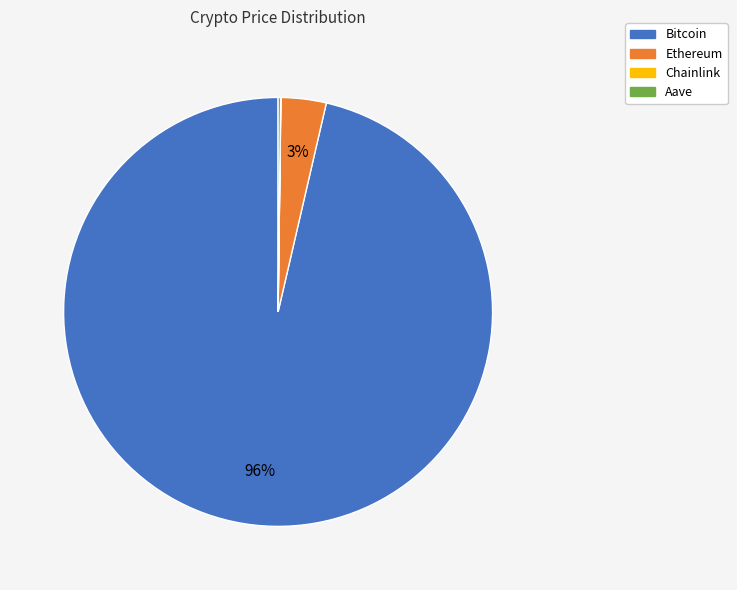

Which slice represents more than half of the pie?

Bitcoin